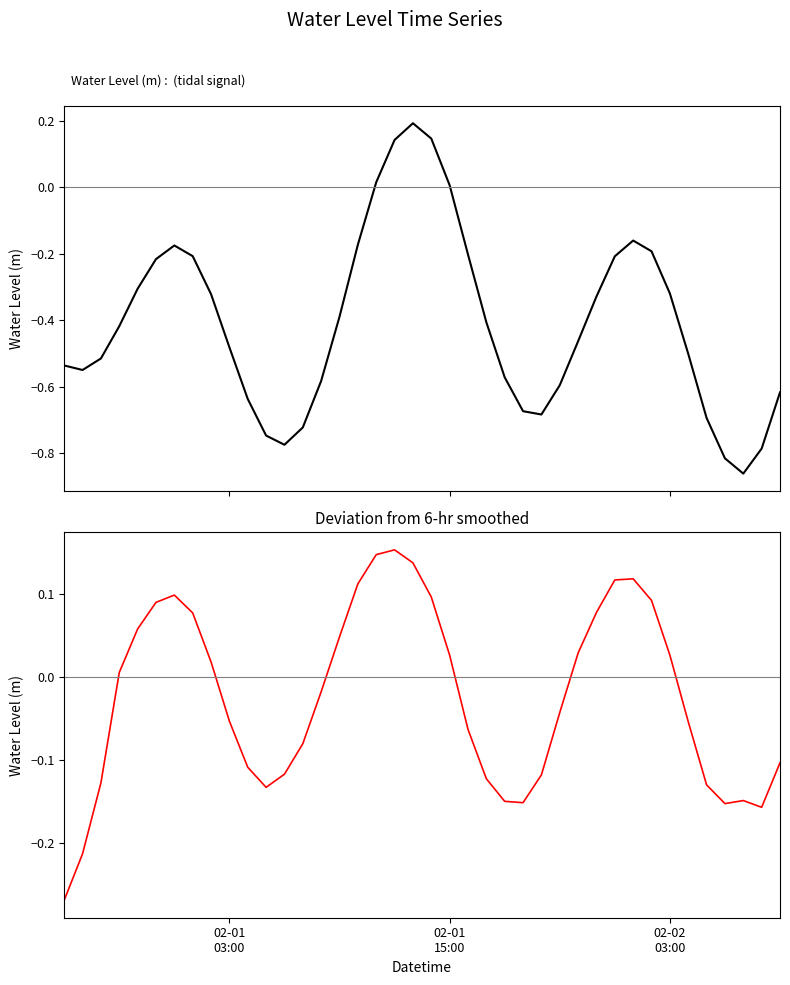

True or false: Deviation from smoothed and Water Level (m) intersect in this chart.

True